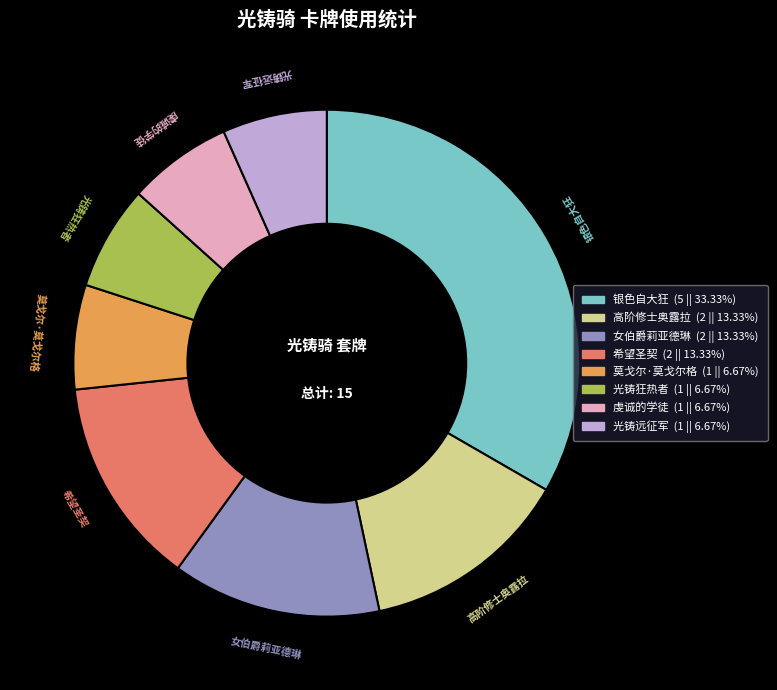

Count the number of slices in the pie.

8